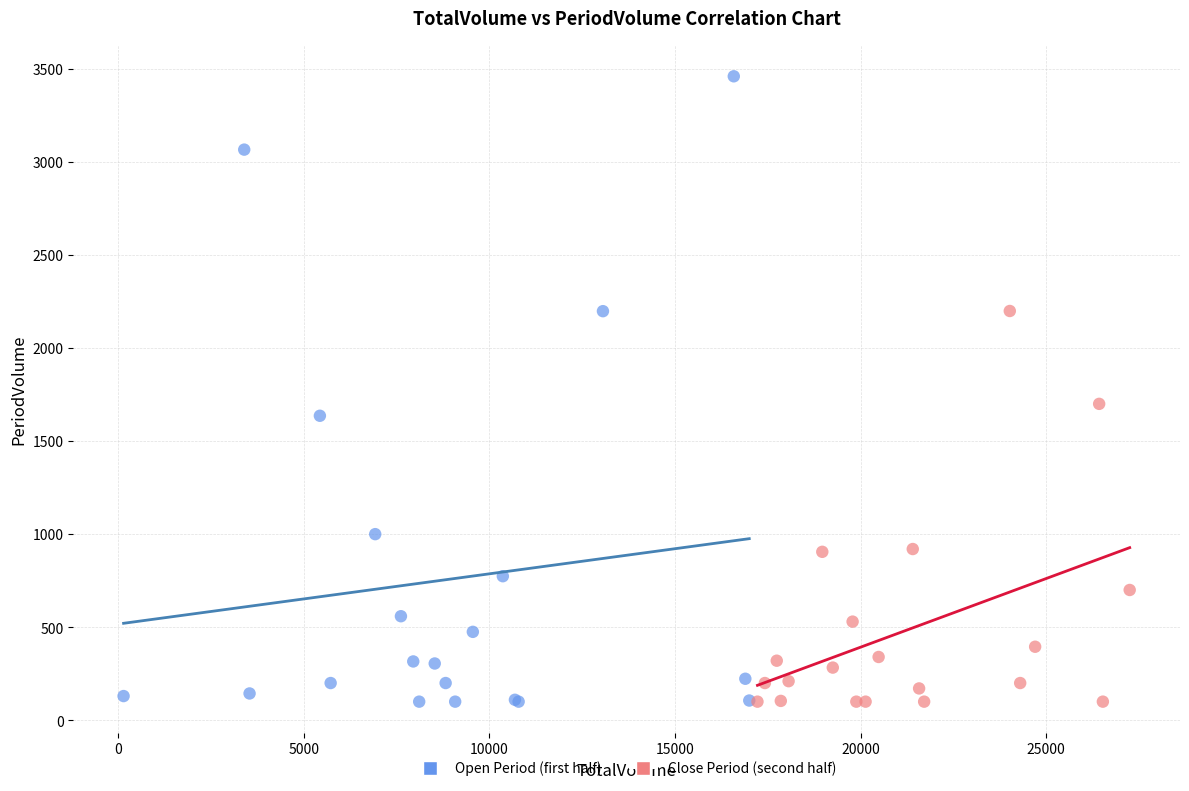

Which series has the largest Y range (max minus min)?

Open Period (first half)